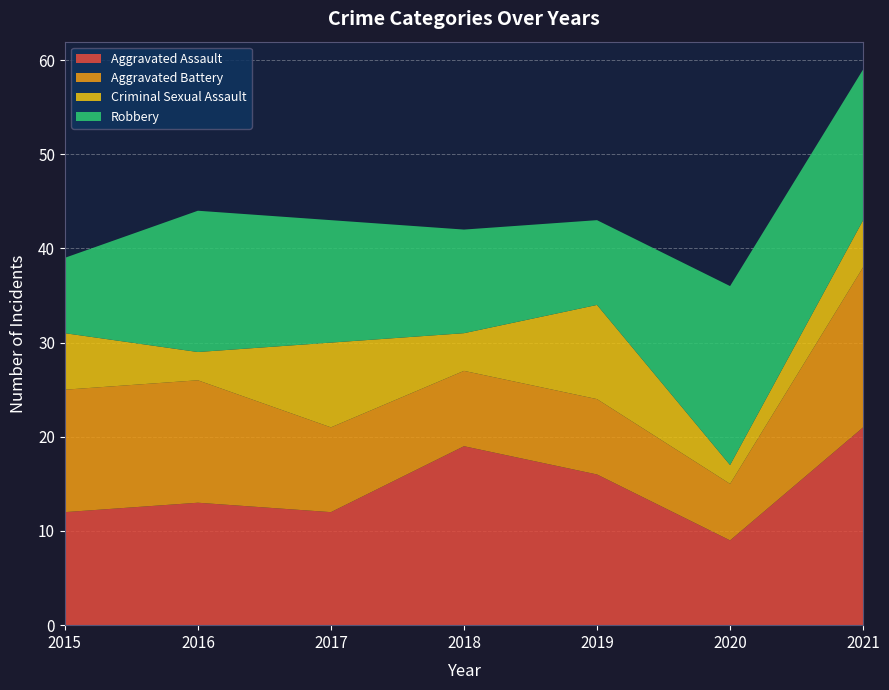

Reading right to left, list all the values displayed in this chart.

Aggravated Assault: 2021=21	2020=9	2019=16	2018=19	2017=12	2016=13	2015=12
Aggravated Battery: 2021=17	2020=6	2019=8	2018=8	2017=9	2016=13	2015=13
Criminal Sexual Assault: 2021=5	2020=2	2019=10	2018=4	2017=9	2016=3	2015=6
Robbery: 2021=16	2020=19	2019=9	2018=11	2017=13	2016=15	2015=8